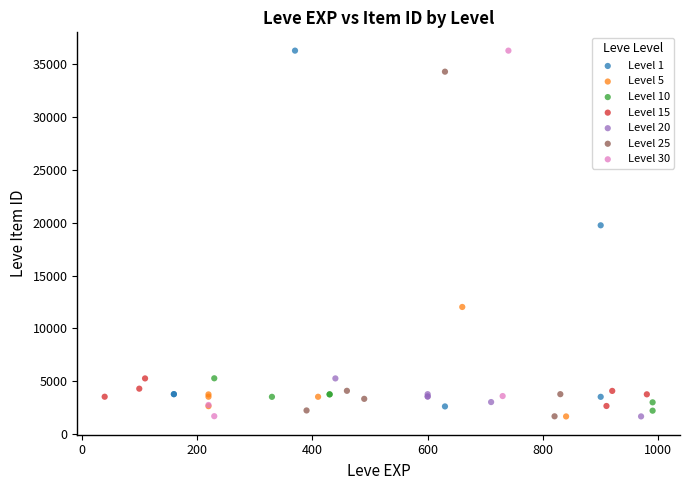

Which series has the widest spread of Y values?

Level 30